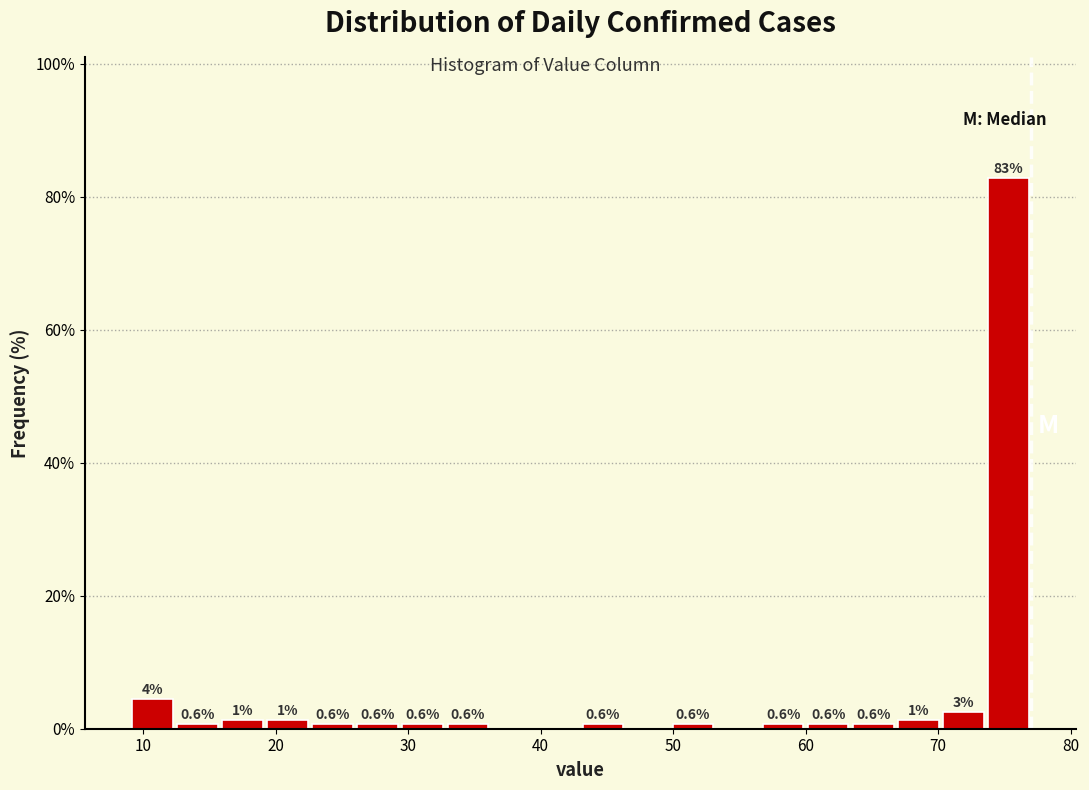

Read against the x-axis, roughly where is the centre of the tallest bar?

75